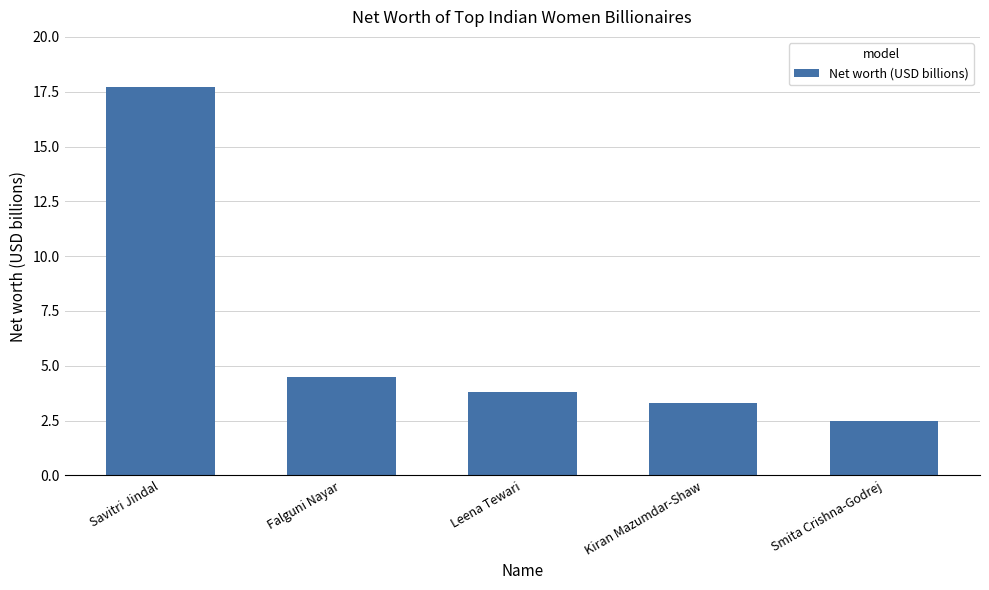

What is the change in value from Savitri Jindal to Kiran Mazumdar-Shaw?

-14.4